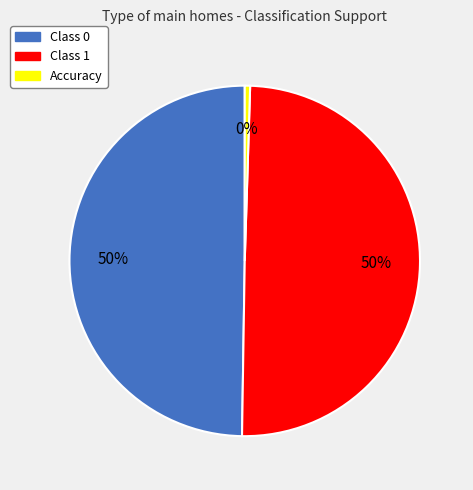

To the nearest percent, what is the average slice percentage?

33%